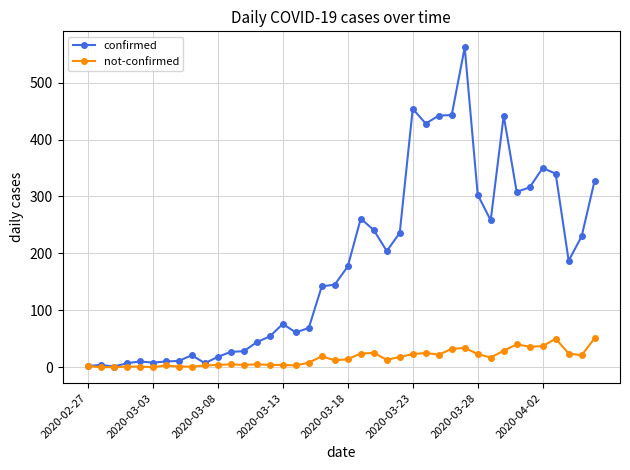

What is the maximum value shown in the chart?

562